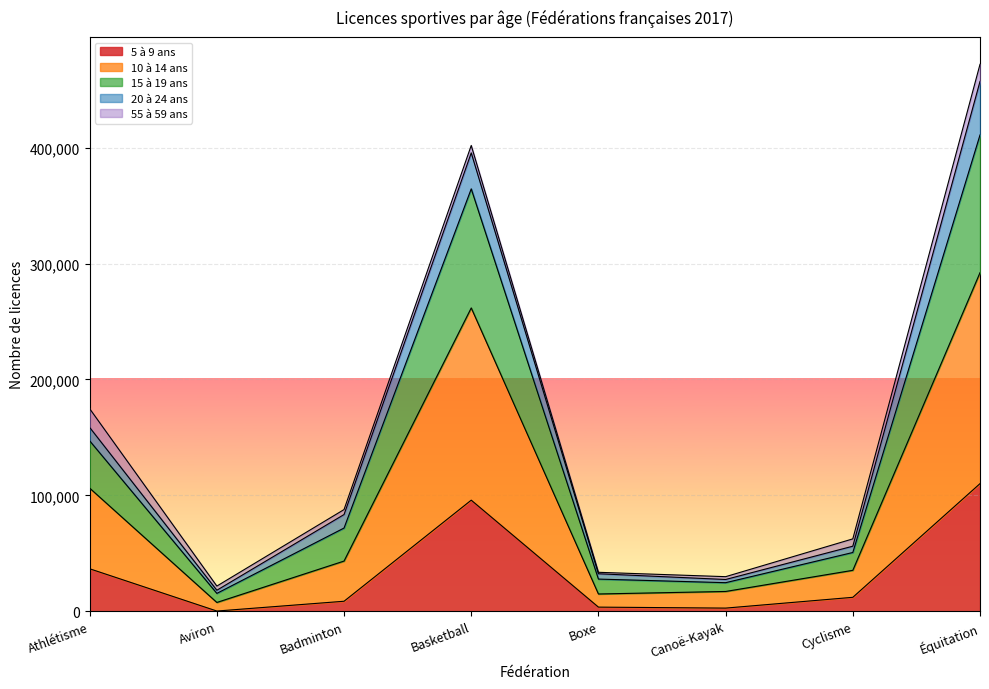

What is the average value of the 5 à 9 ans series?

33683